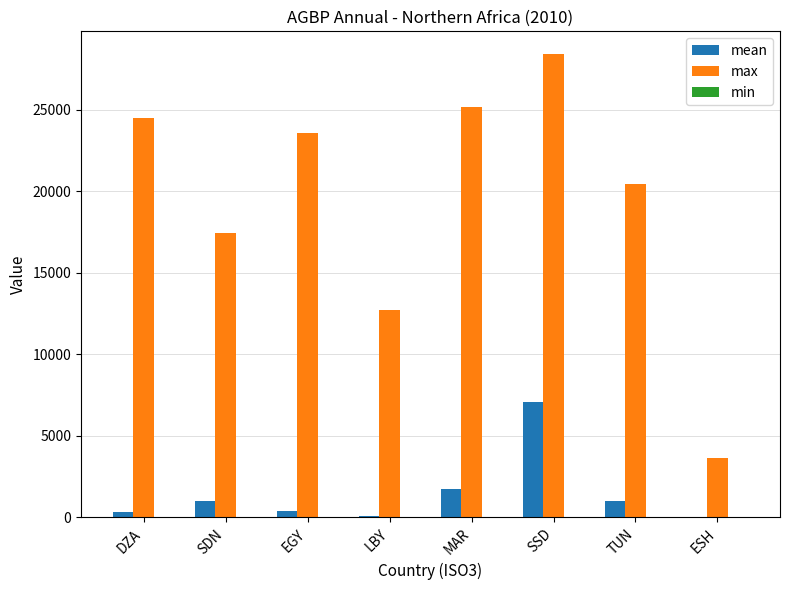

What is the total value across all series at SSD?

35446.2